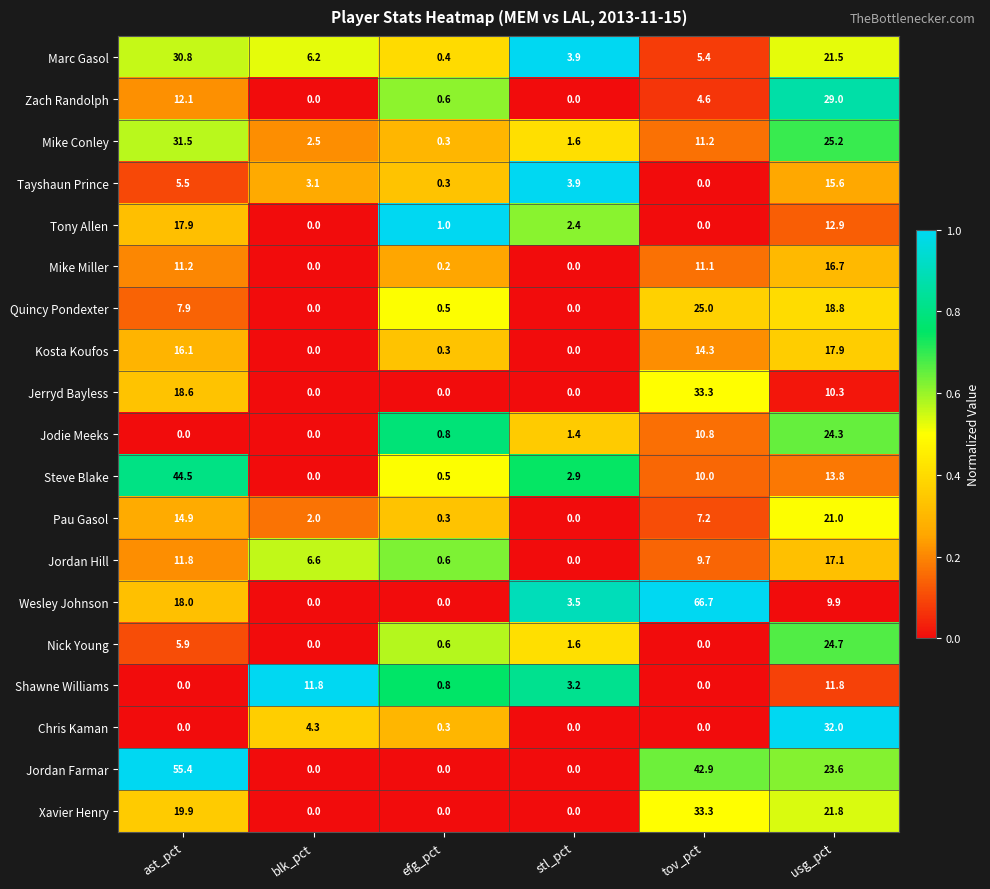

What is the approximate value of Shawne Williams at usg_pct?

11.8